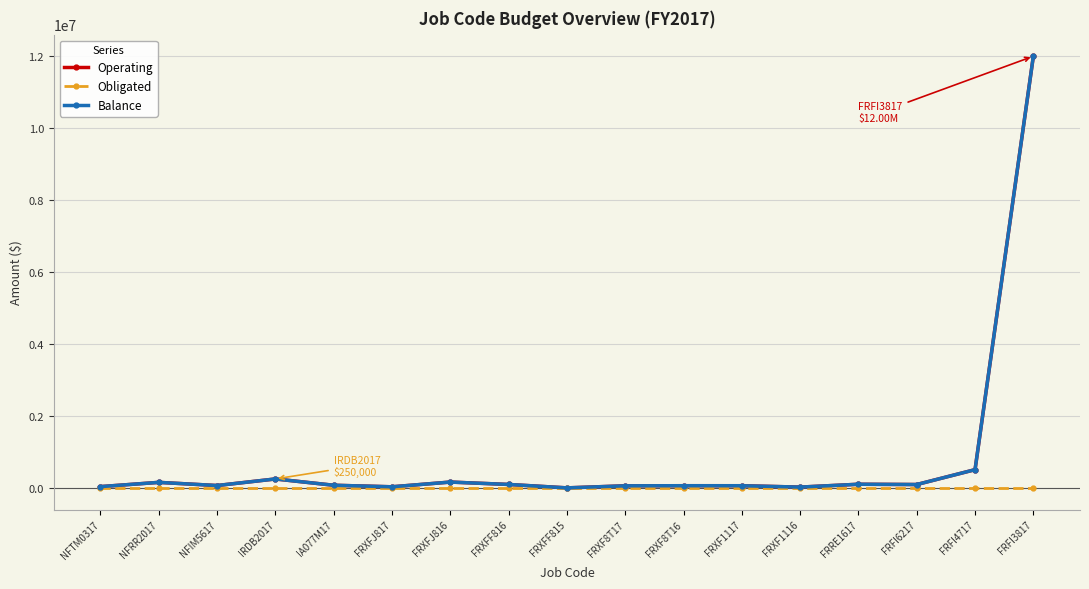

Between FRXF1117 and NFRR2017, which is larger?

NFRR2017